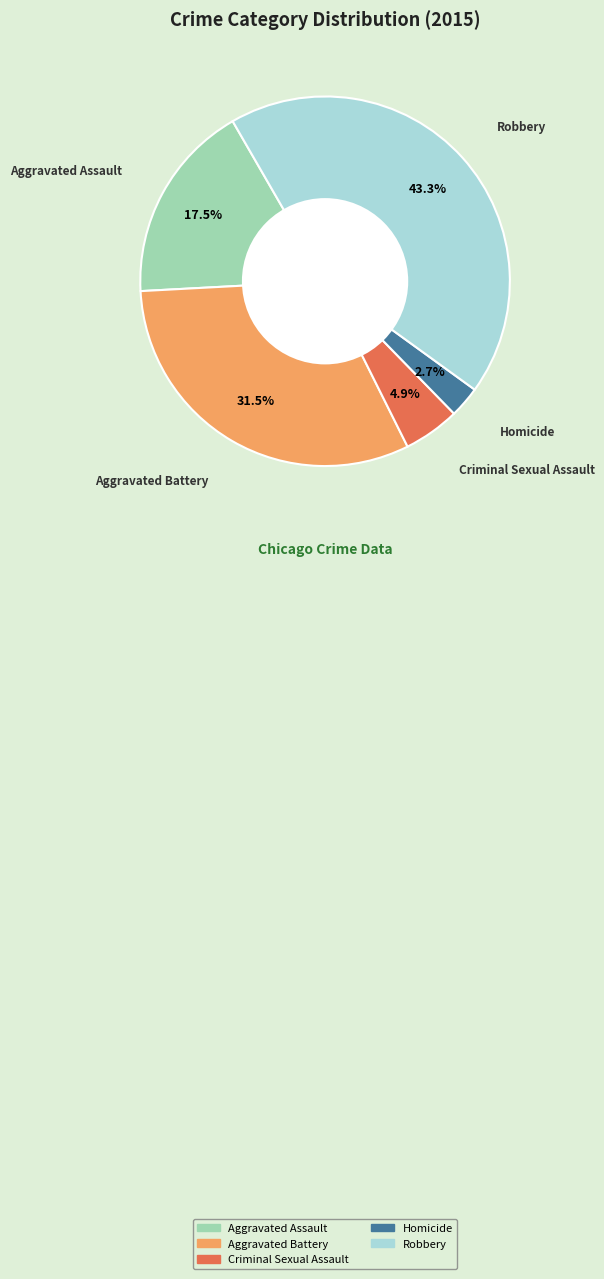

What percentage is the Robbery slice, to the nearest percent?

43%